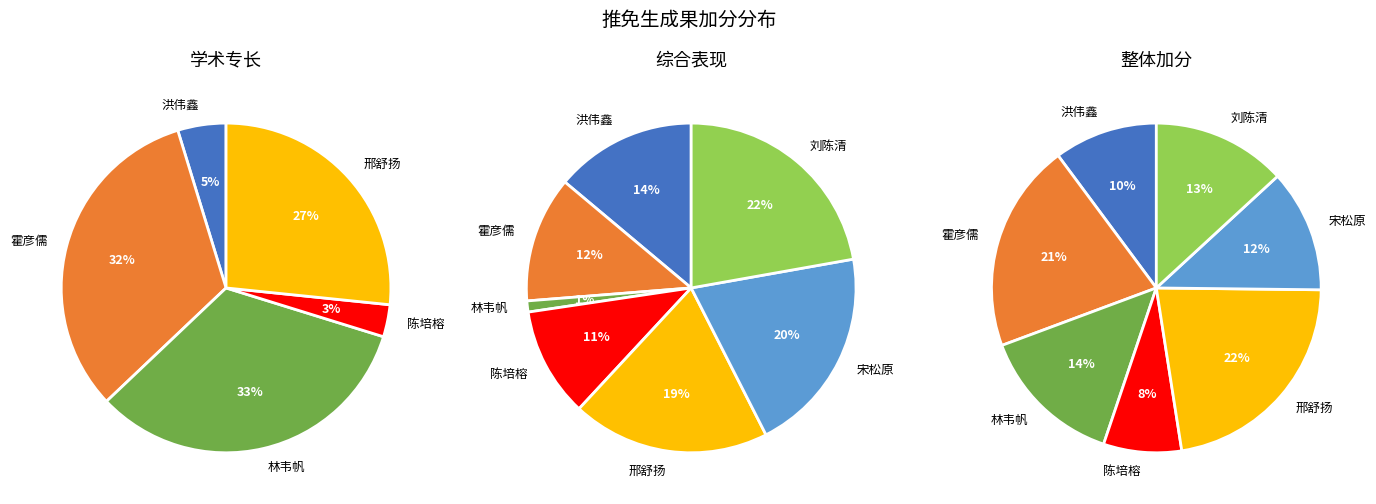

Combined, do 陈培榕 and 邢舒扬 account for over 50%?

No